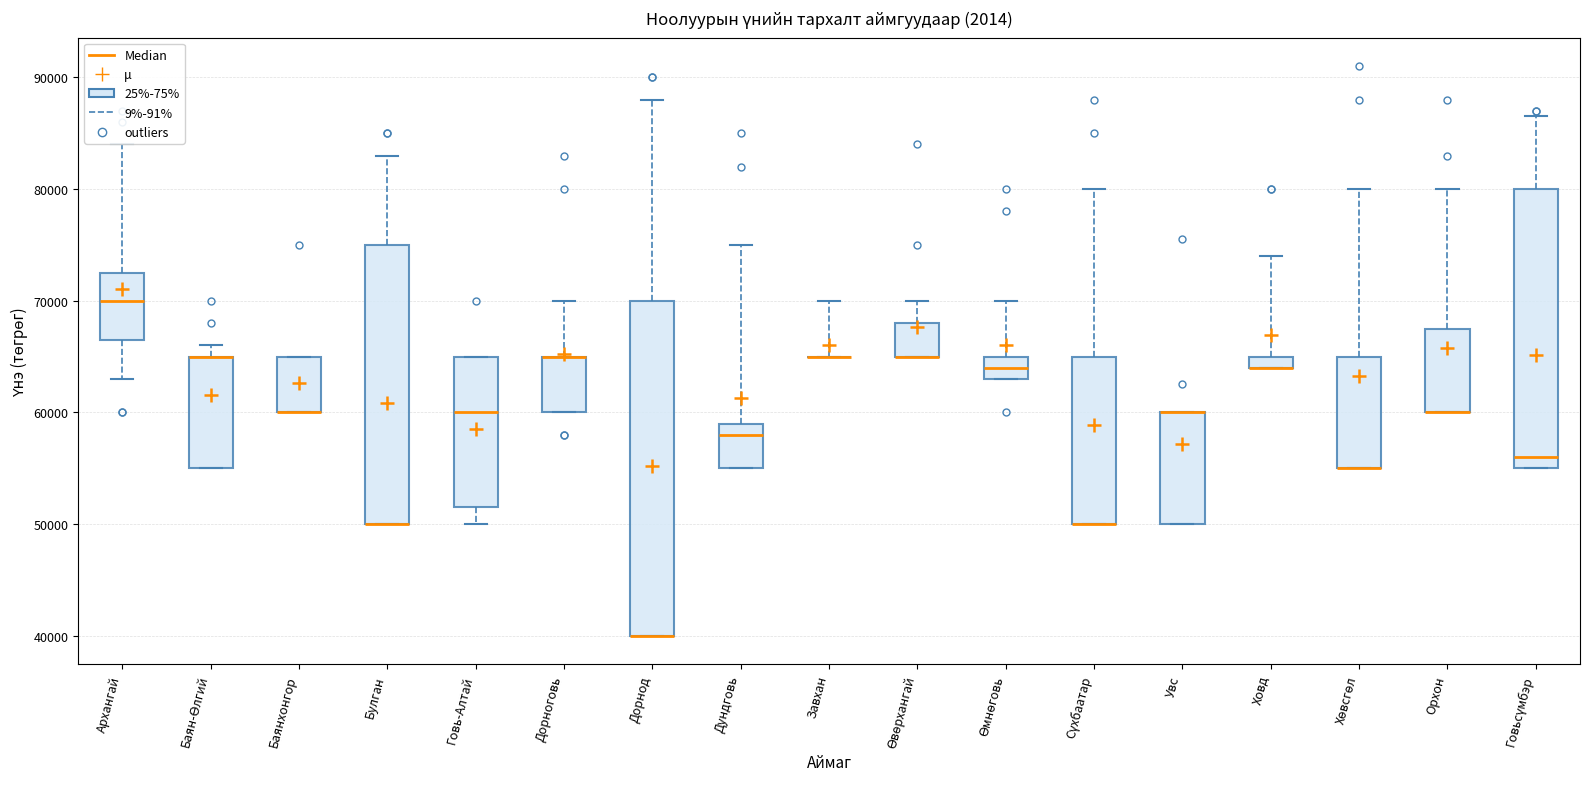

Where is the lower edge of the box for Увс on the y-axis? The values are not printed on the chart, so give them approximately, as read against the axis.

50000